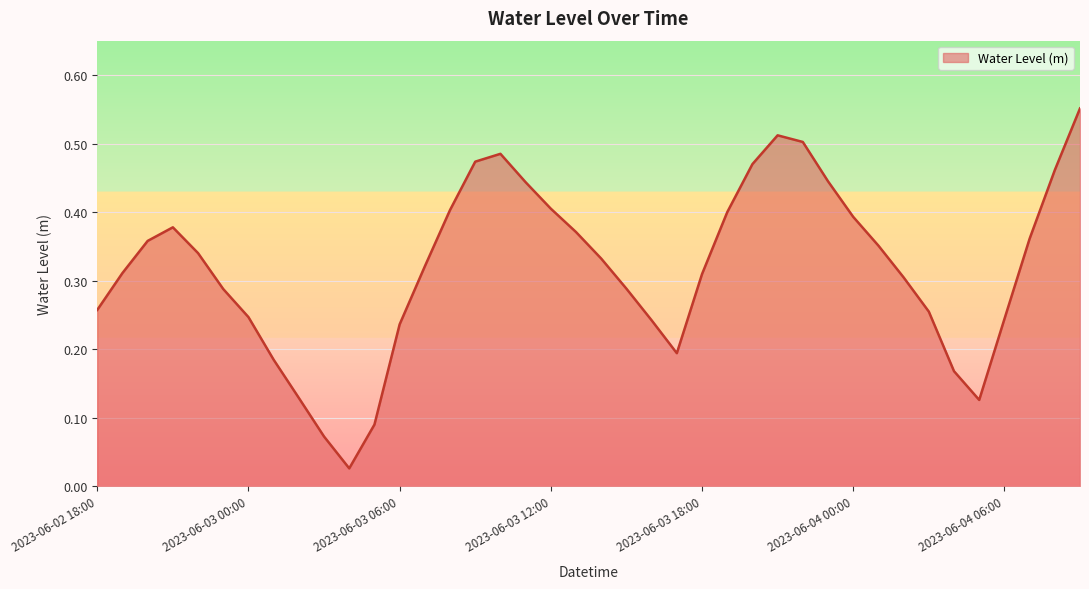

How many lines are shown in the chart?

1